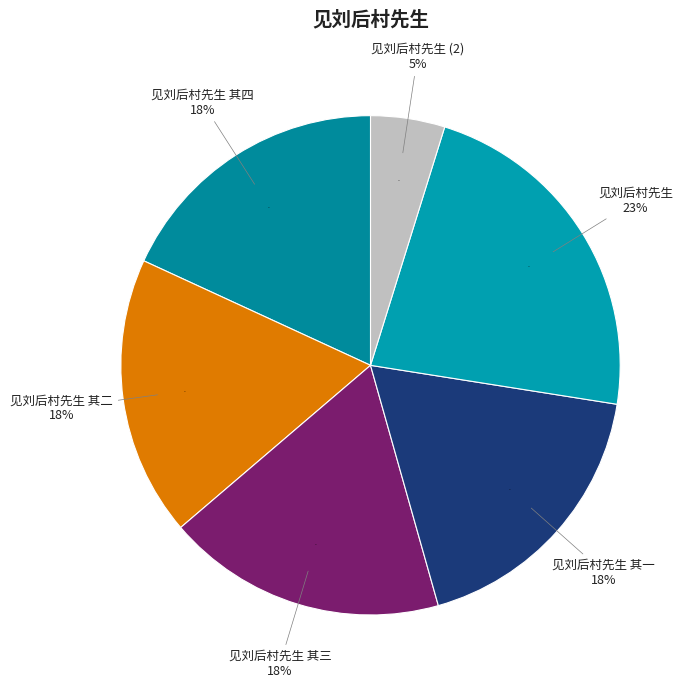

How many slices are in this pie chart?

6